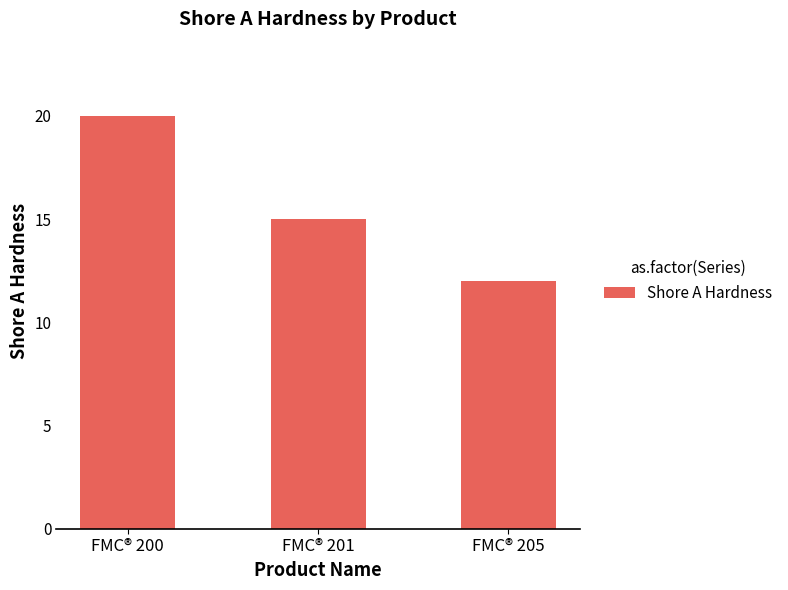

Approximately how many times larger is the value at FMC® 200 compared to FMC® 205?

1.7